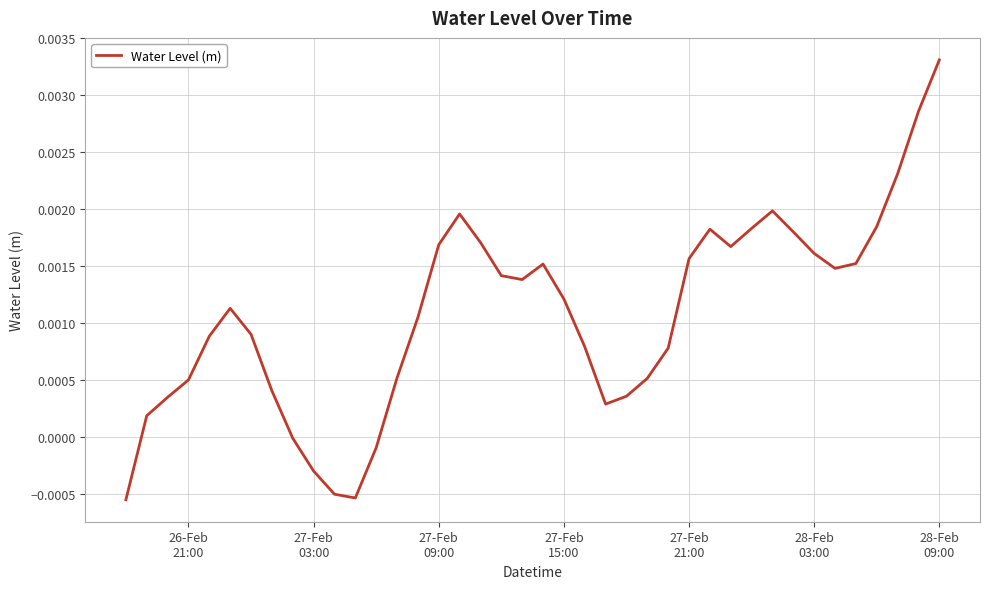

How many lines are shown in the chart?

1